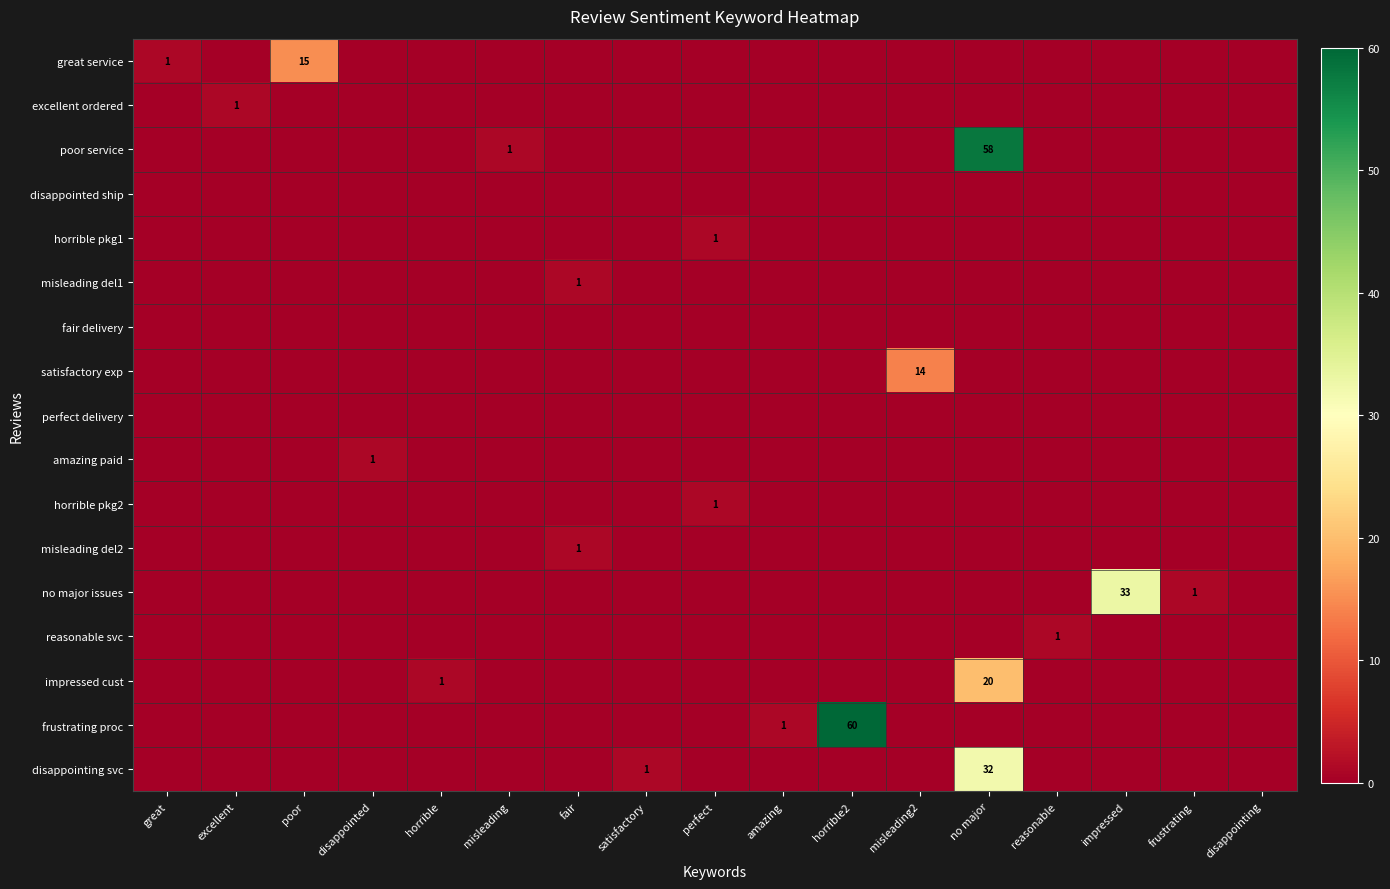

What is the difference between the maximum and minimum values in the no major issues series?

33